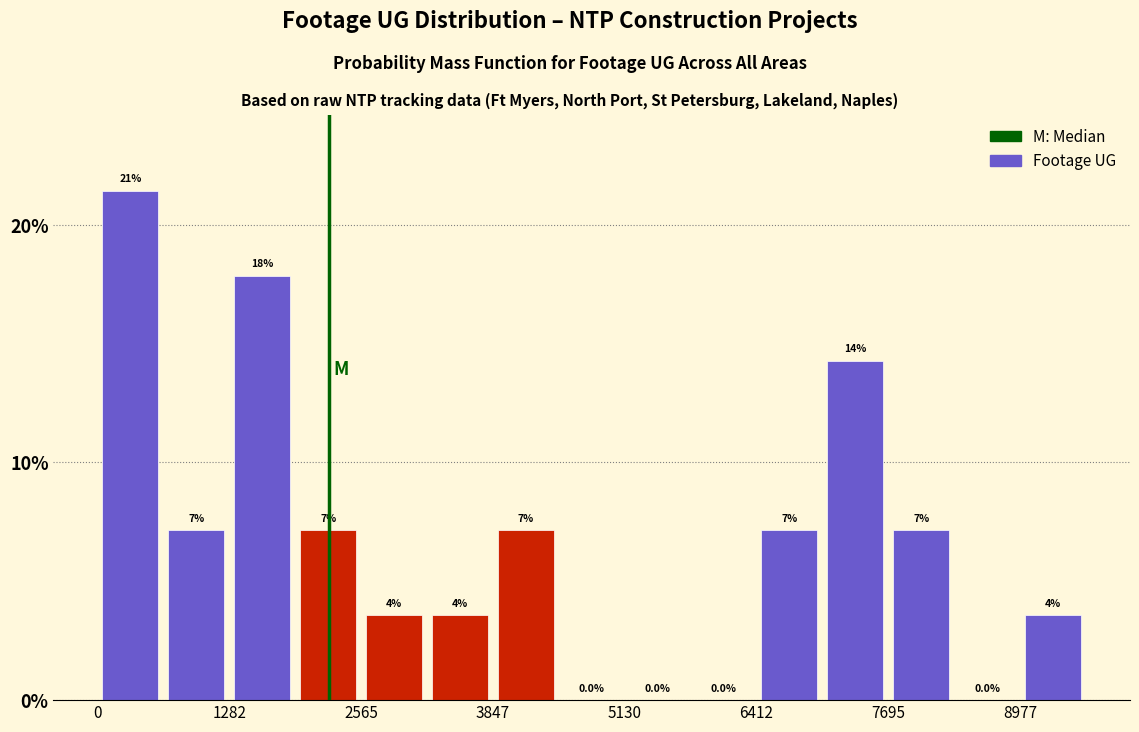

Read against the x-axis, roughly where is the centre of the tallest bar?

400